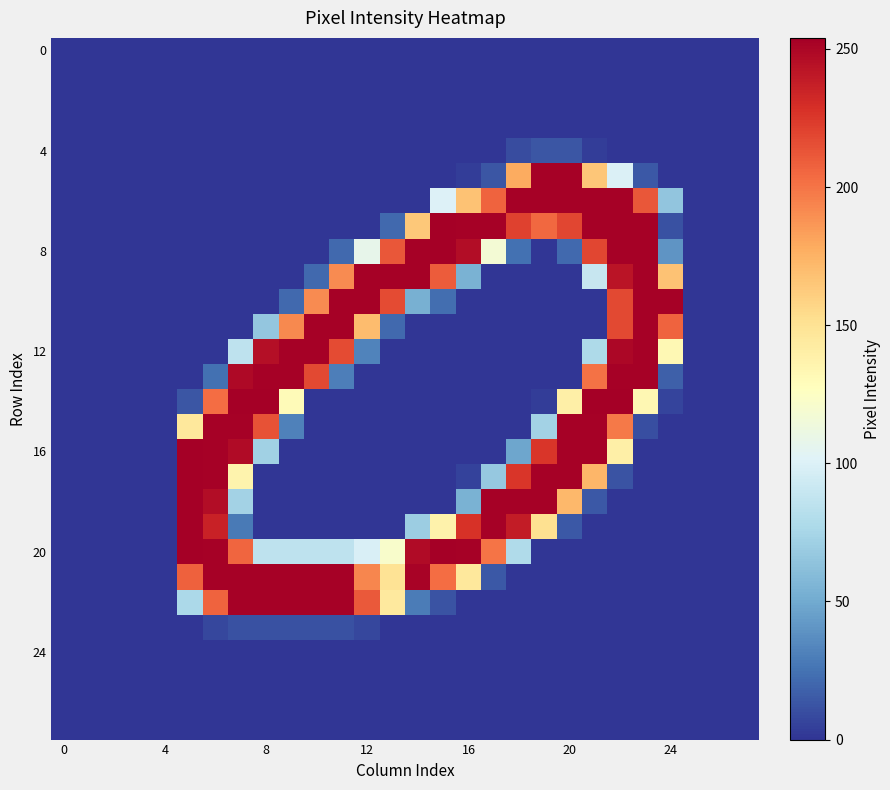

How many data points does each series have?

28